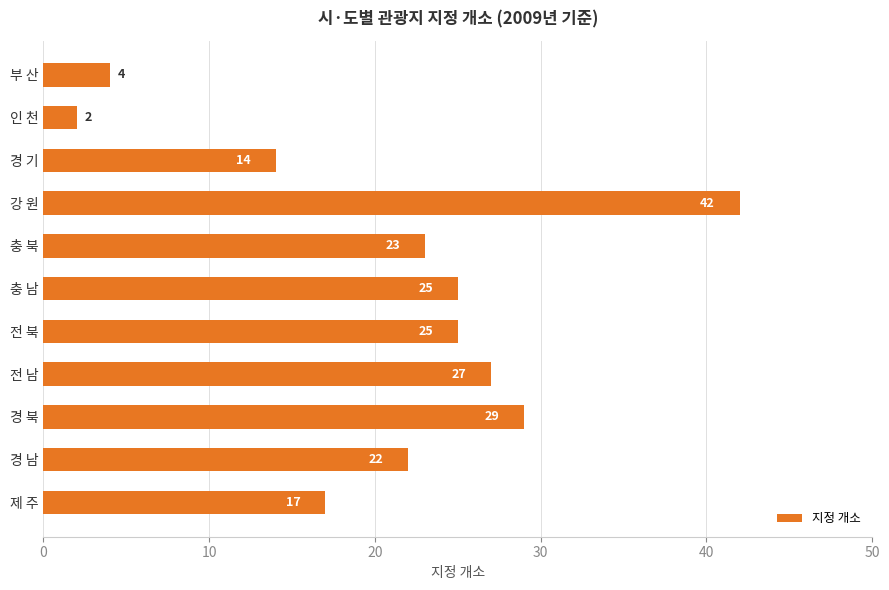

How many bars are there in total?

11